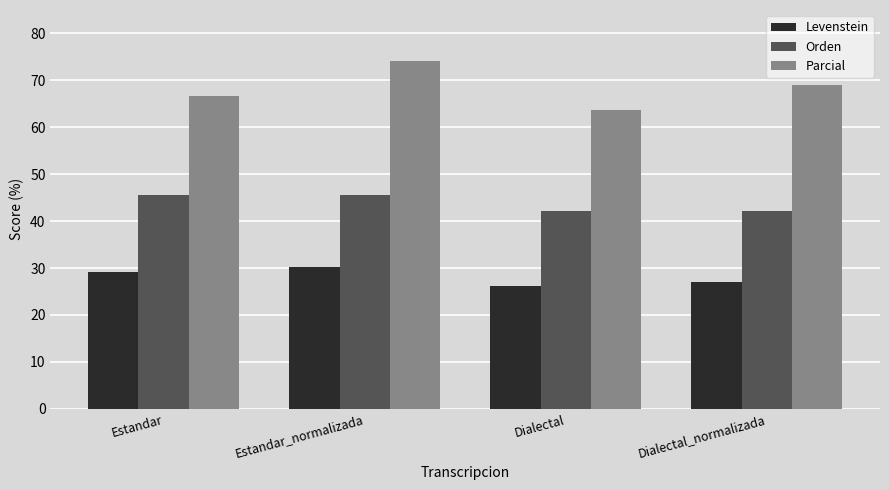

What is the lowest value of the Levenstein series?

26.2